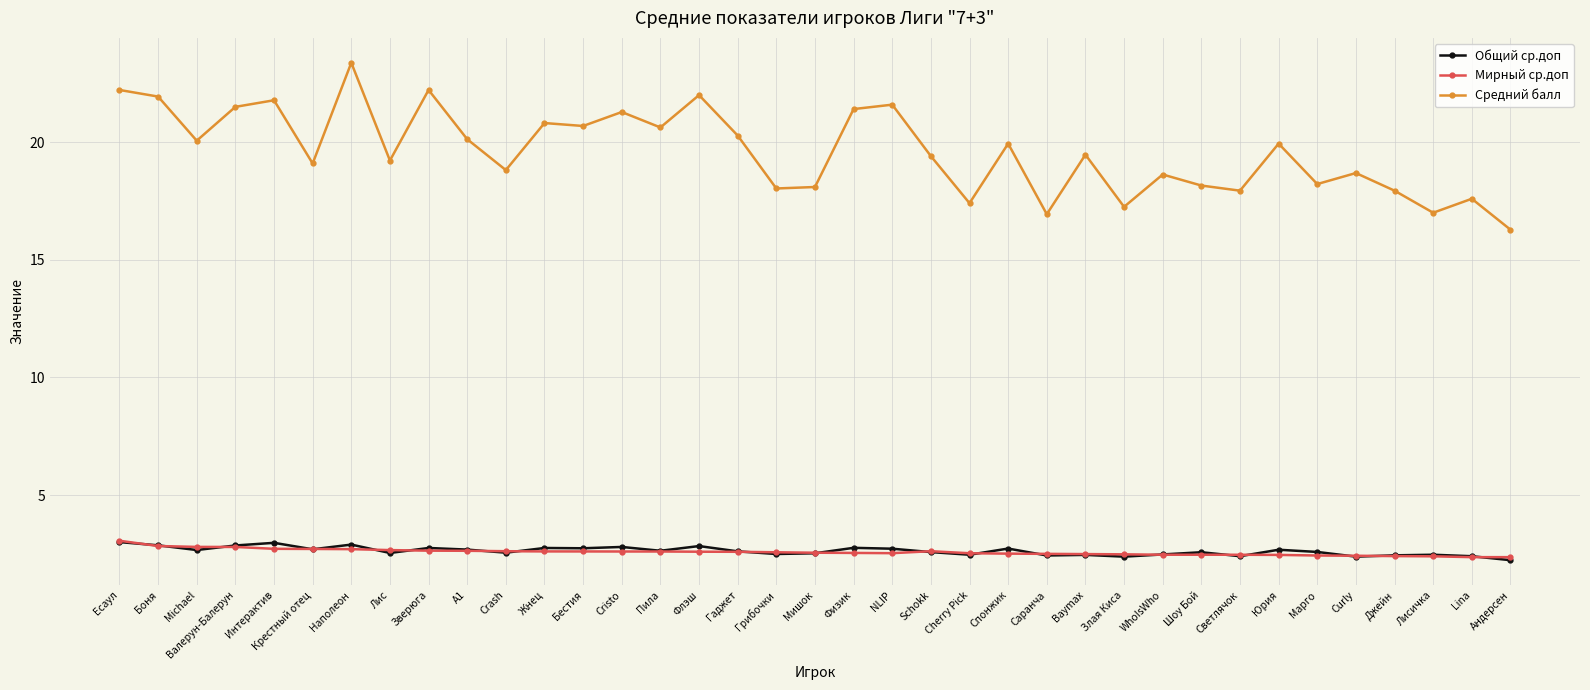

Where is the first local minimum for Средний балл?

Michael